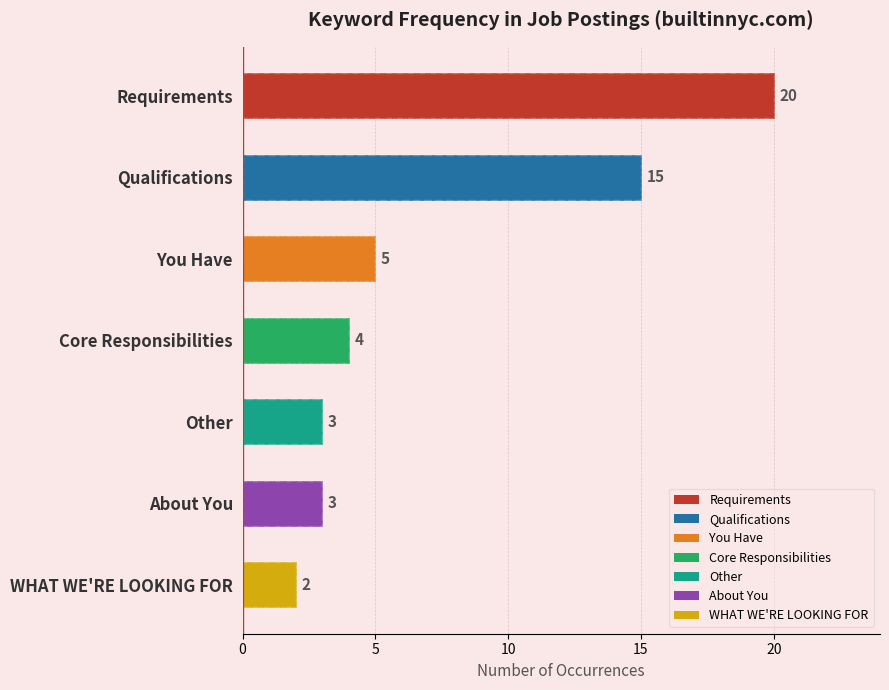

What is the smallest value displayed?

2